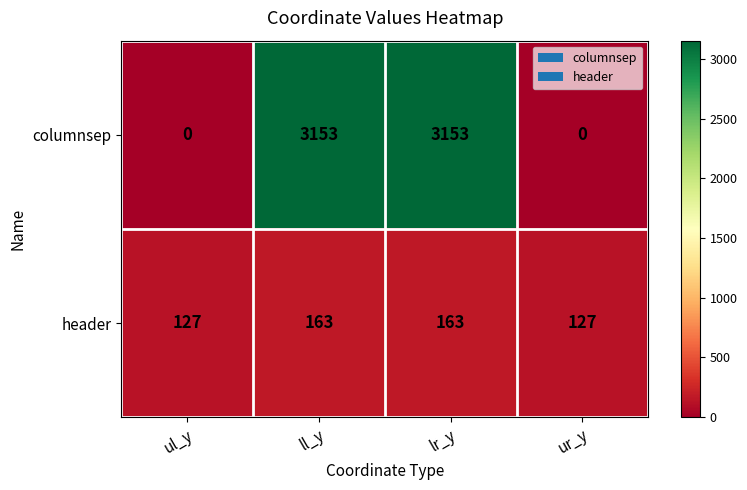

What is the sum of the columnsep values at ul_y and lr_y?

3153